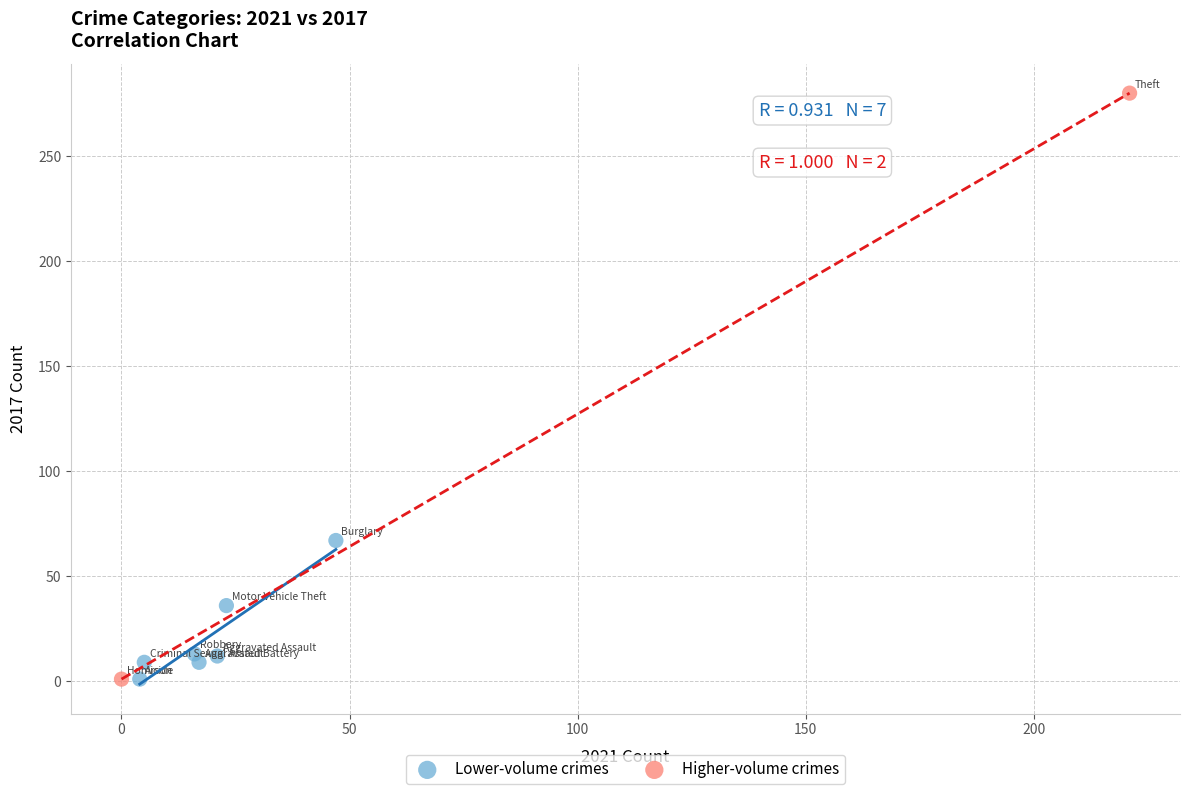

Which series has the largest Y range (max minus min)?

Higher-volume crimes